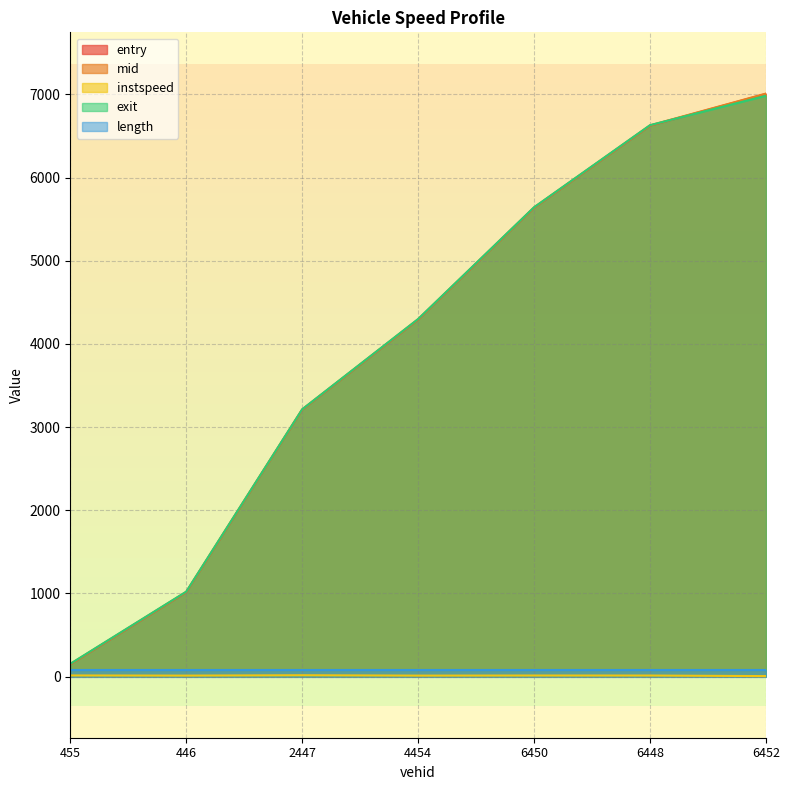

At which label does mid reach its peak?

6452